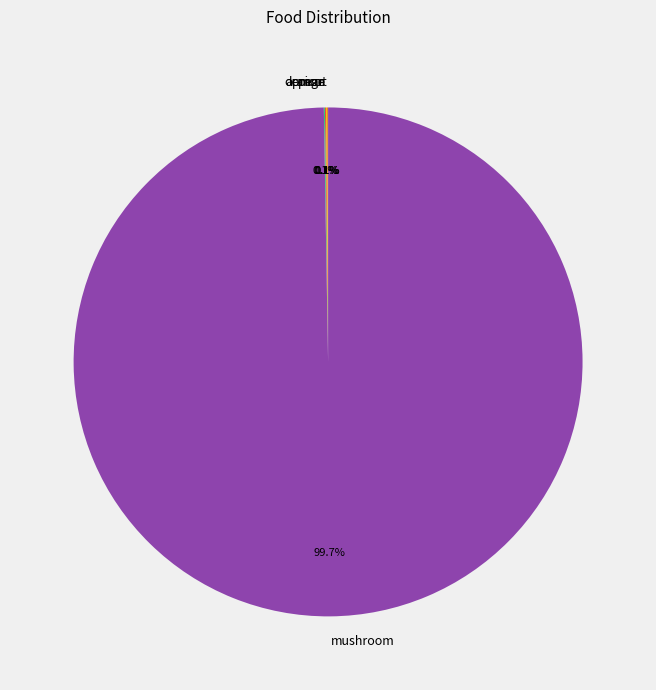

Which category has the biggest portion of the pie?

mushroom